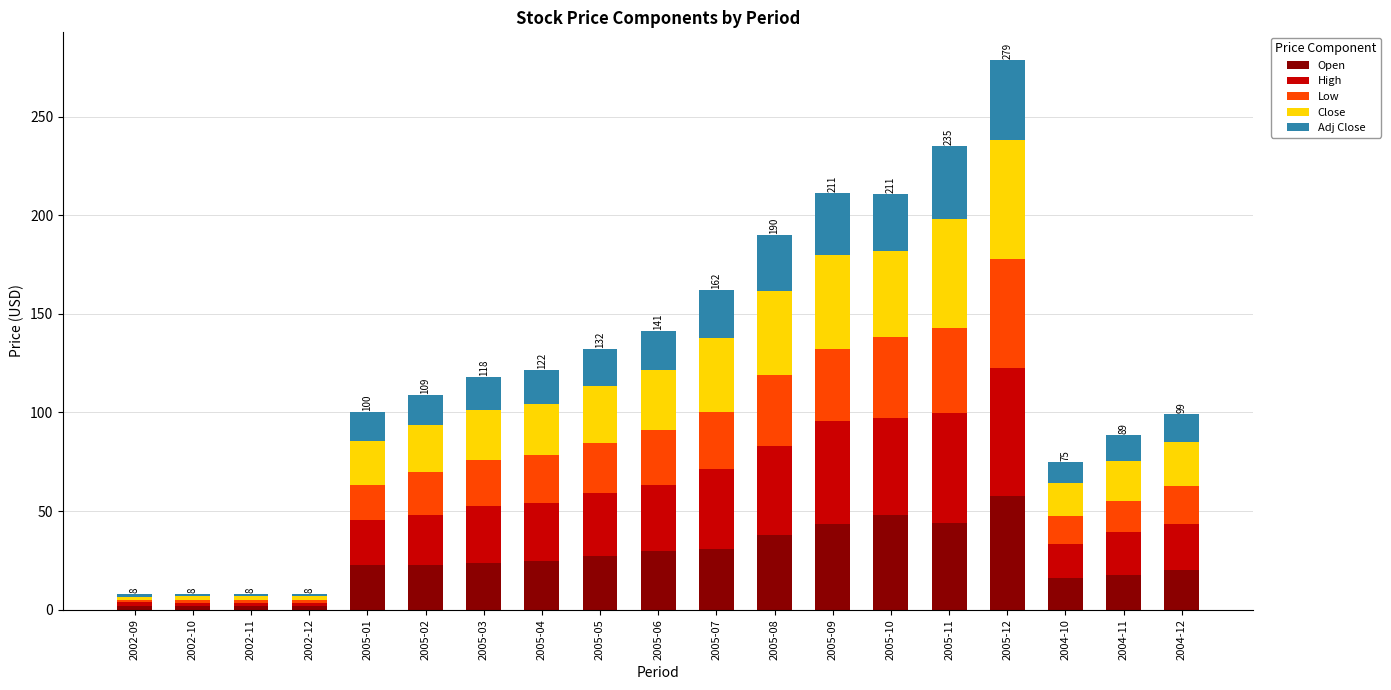

At which category is the sum across all series the highest?

2005-12